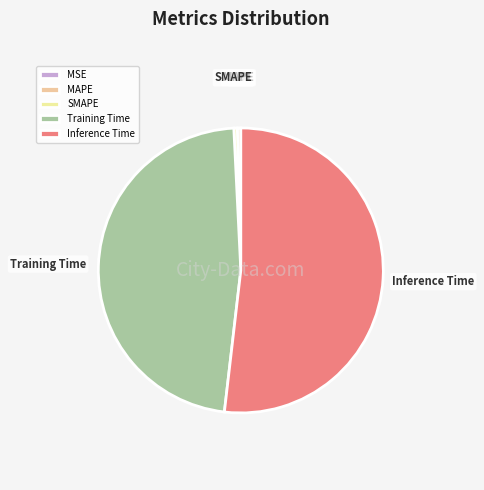

Combined, do Training Time and SMAPE account for over 50%?

No